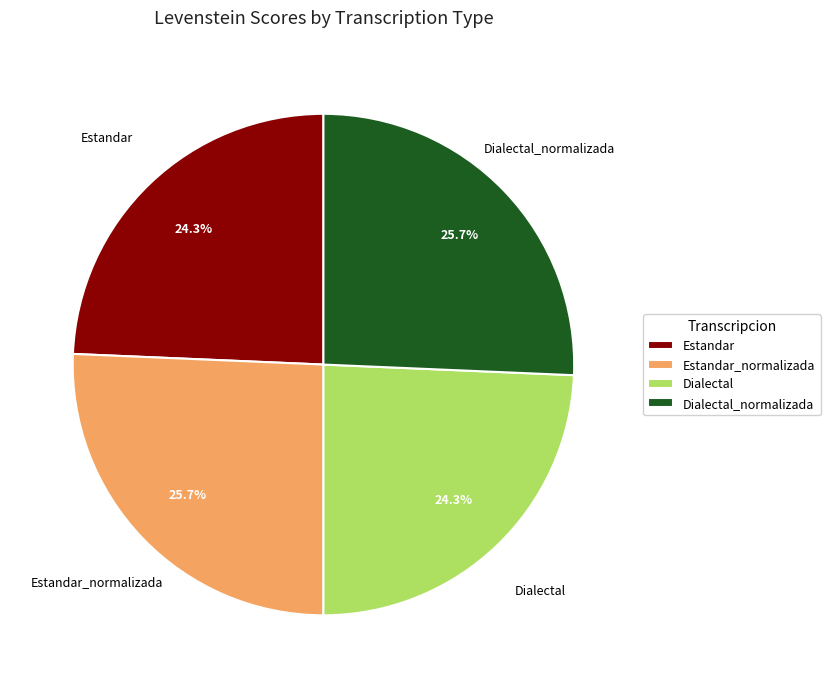

To the nearest percent, what portion does Estandar_normalizada represent?

26%